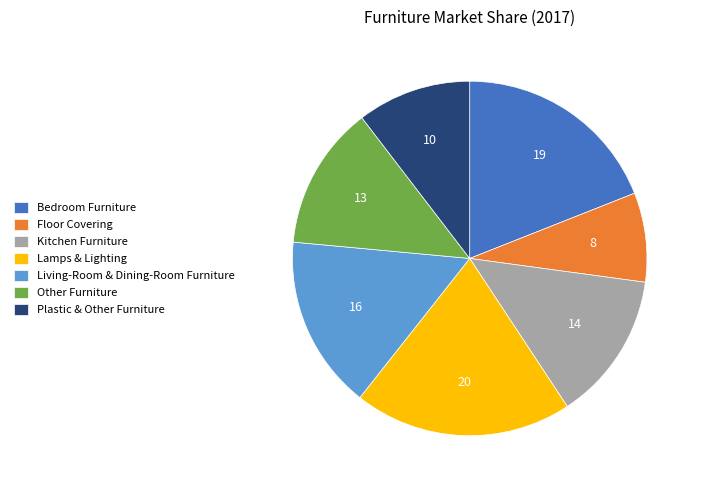

Is it true that Plastic & Other Furniture is 23% of the pie?

False